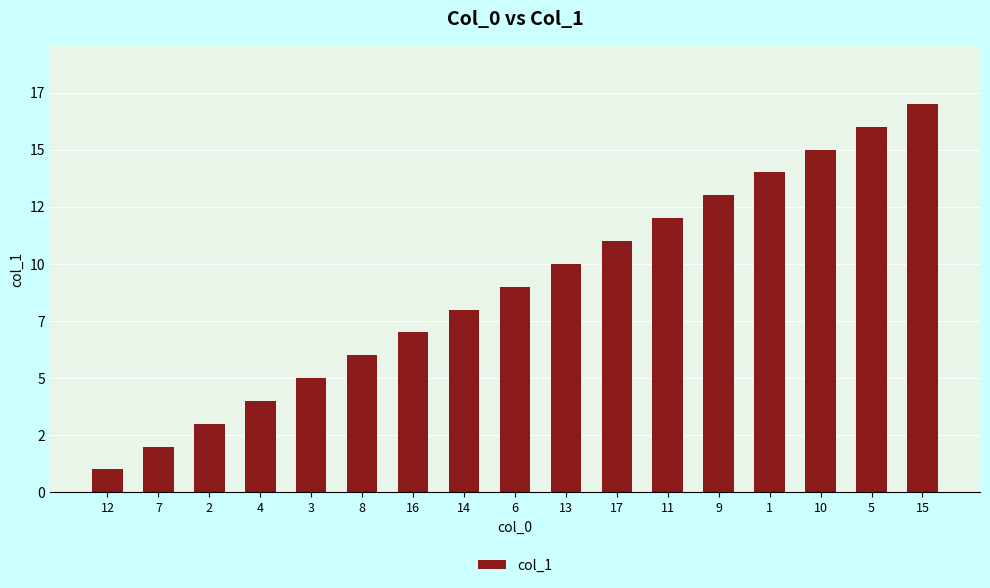

Between 7 and 6, which is larger?

6